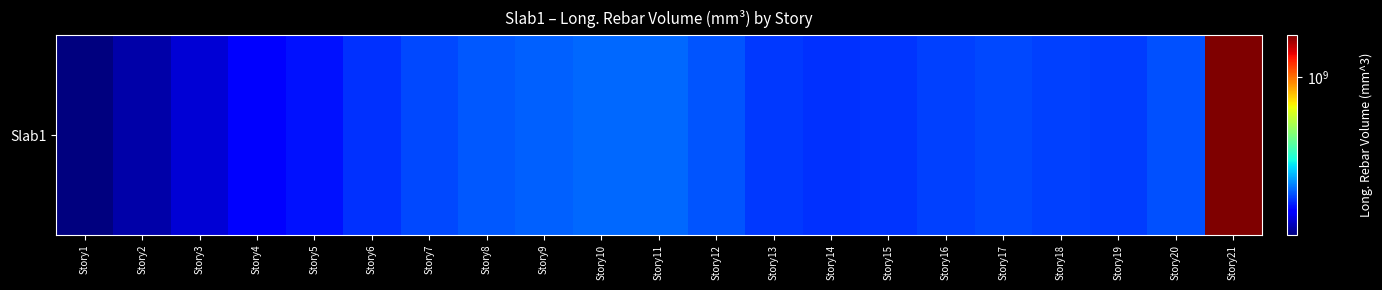

Where is the data nearest to the value 849147428?

Story11